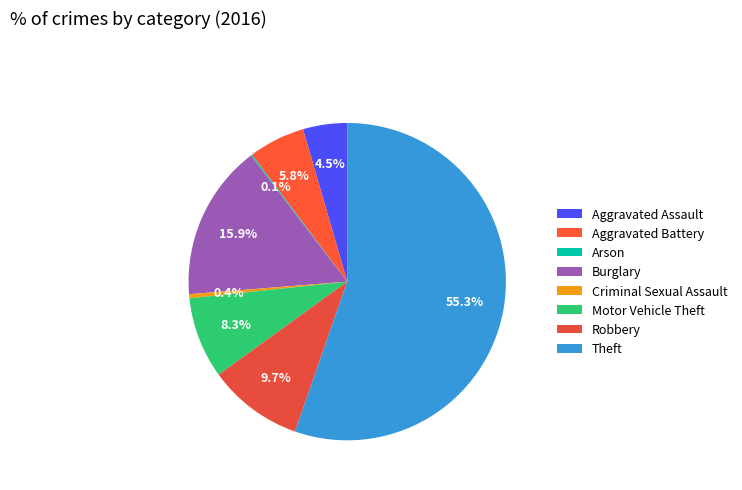

Which has a higher value, Burglary or Criminal Sexual Assault?

Burglary